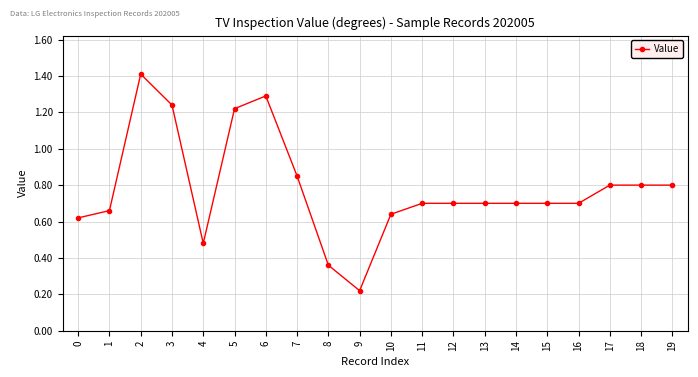

The chart shows a value of 1.3 at 6. True or false?

True